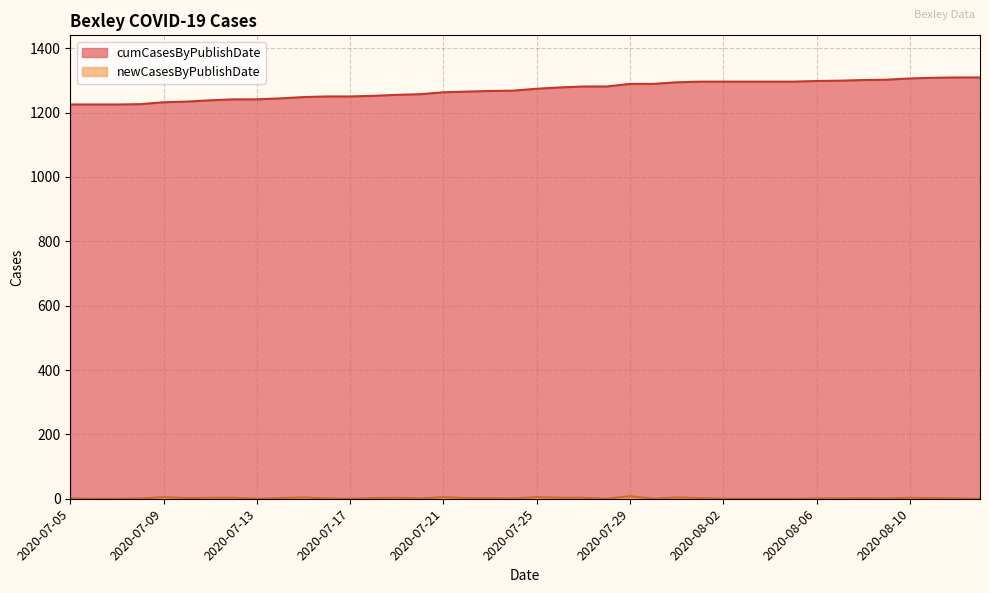

What is the label of the 30th point from the right?

2020-07-15